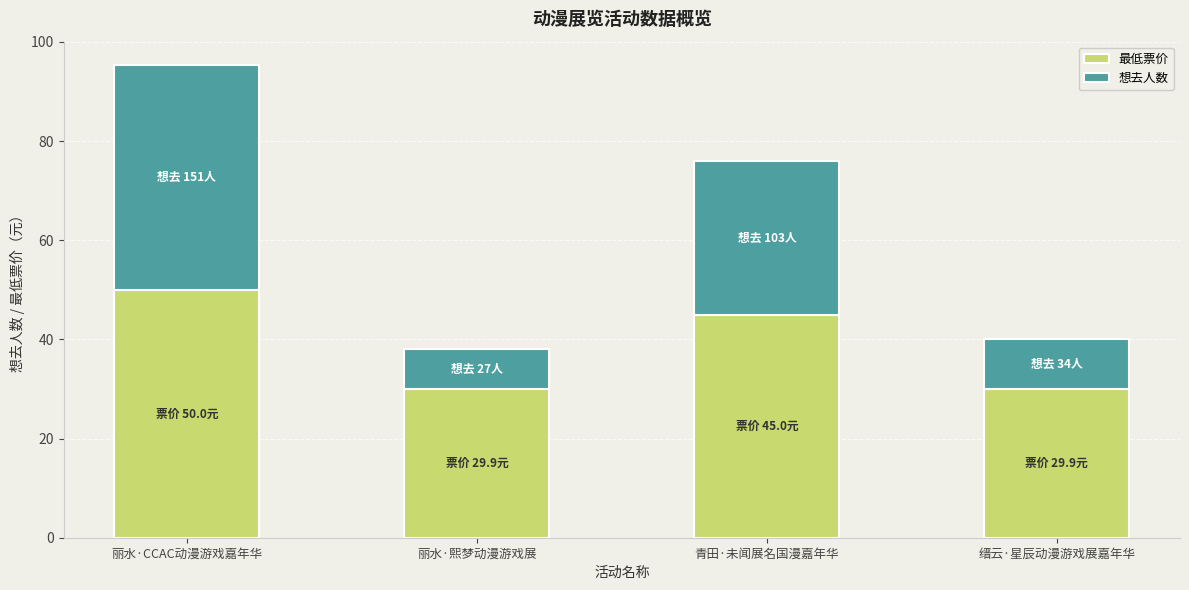

What is the total value across all series at 丽水·CCAC动漫游戏嘉年华?

95.3